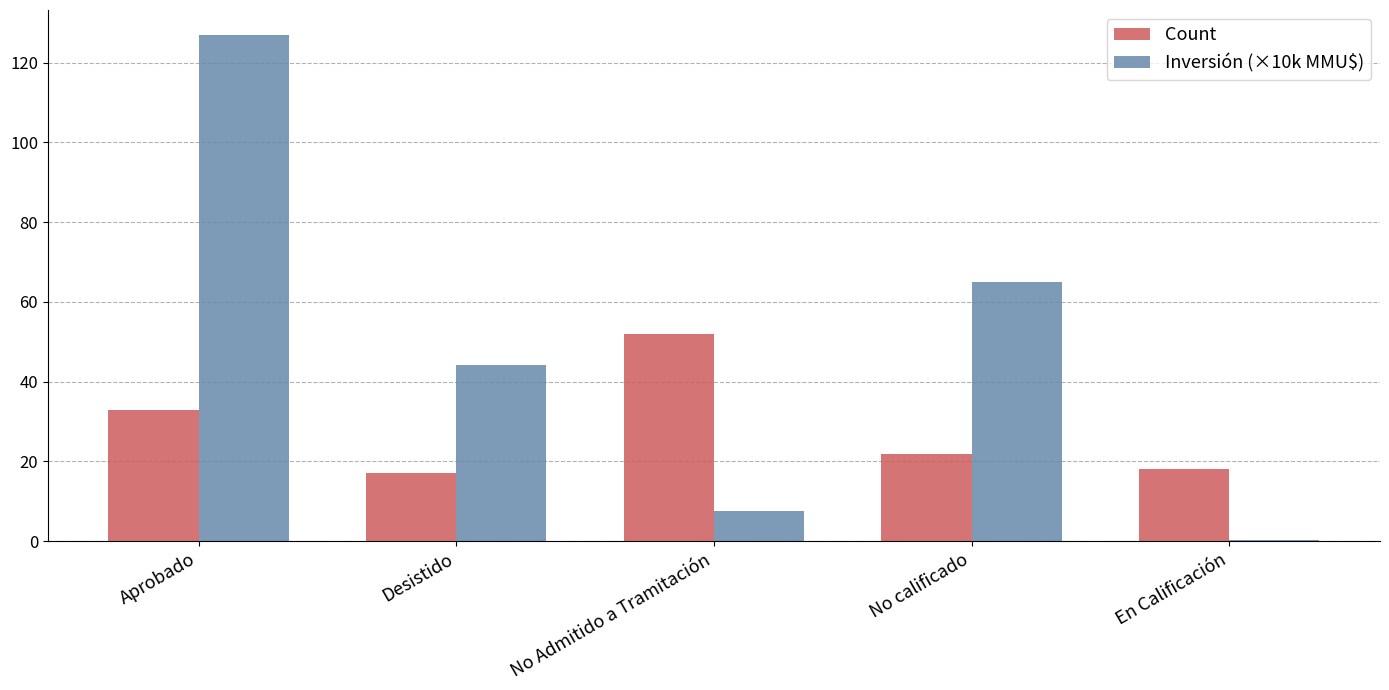

What is the average value of the Count series?

28.4